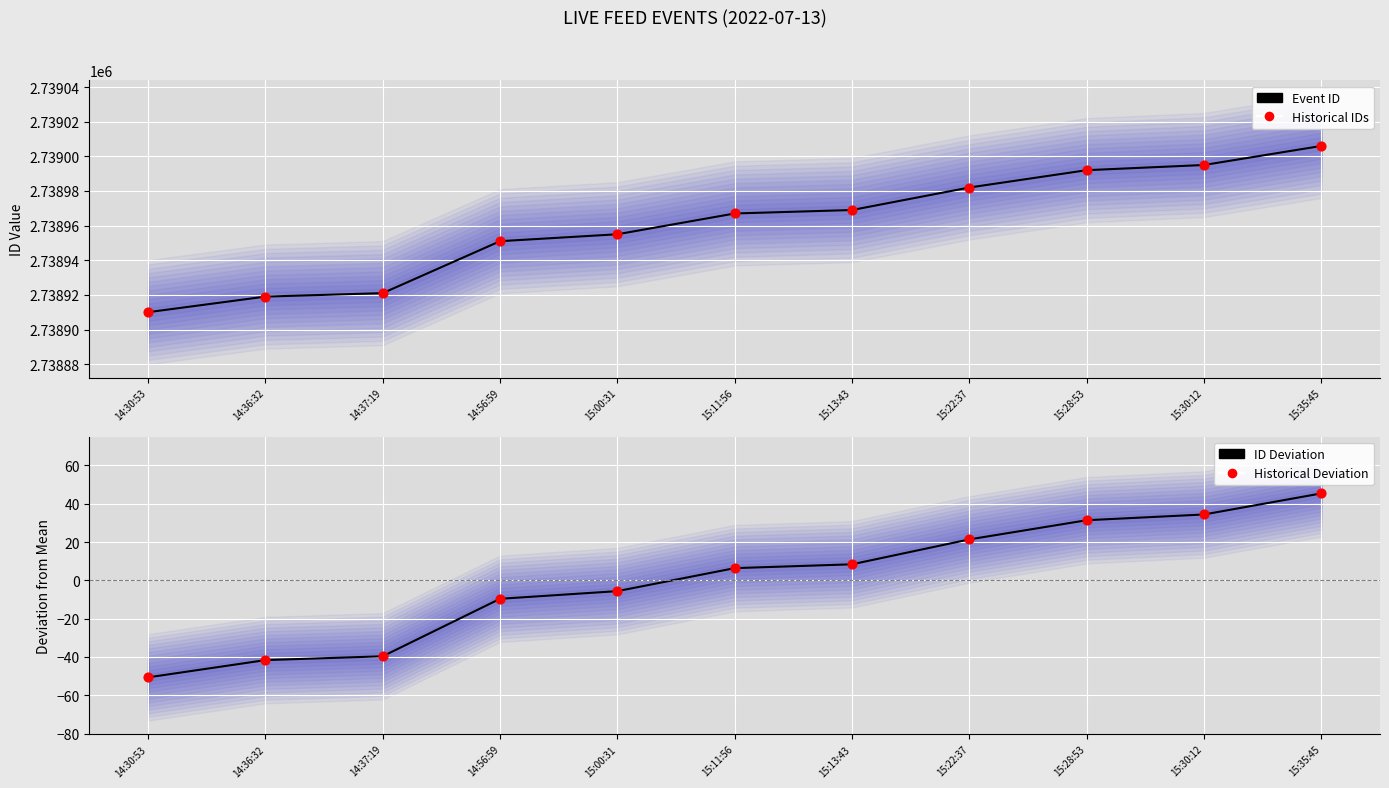

What is the total value across all series at 14:56:59?

5477882.7